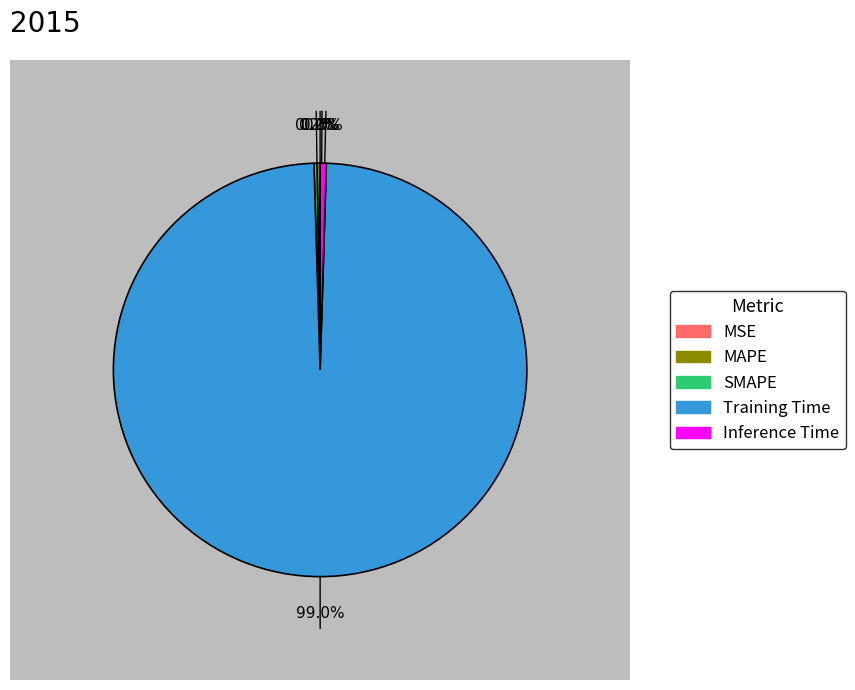

What percentage is the Training Time slice, to the nearest percent?

99%